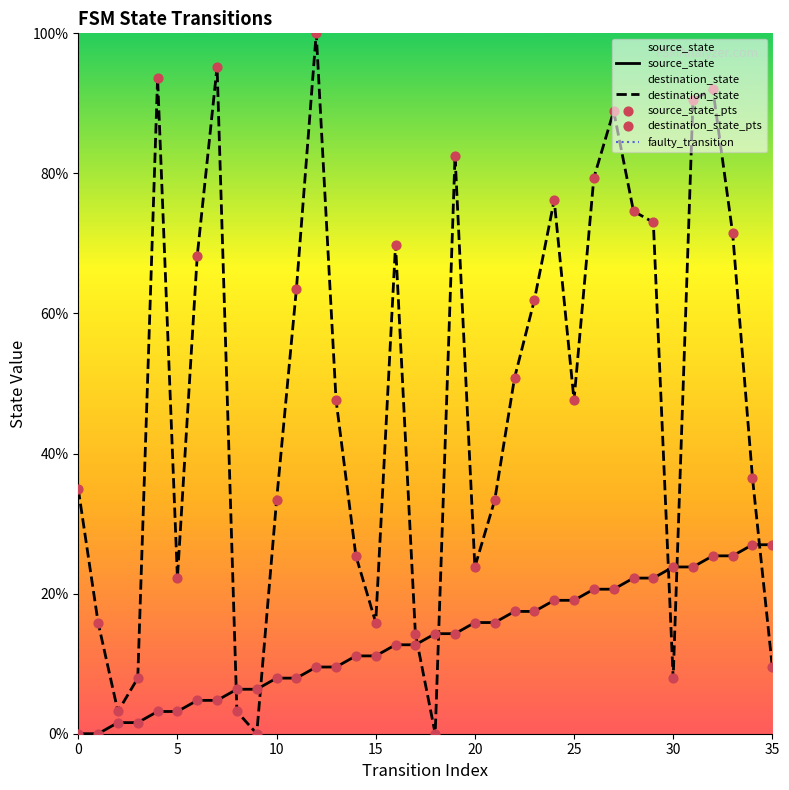

Is the value of destination_state at 18 greater than the value of source_state at 16?

No